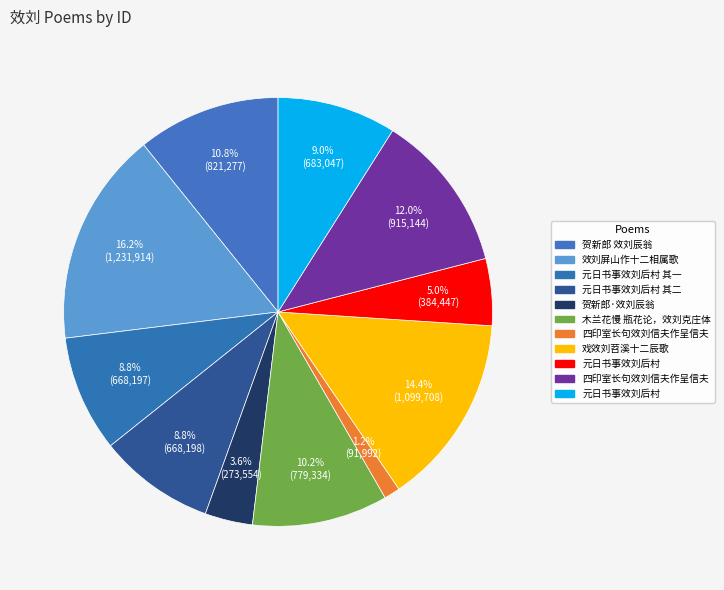

Count the number of slices in the pie.

11